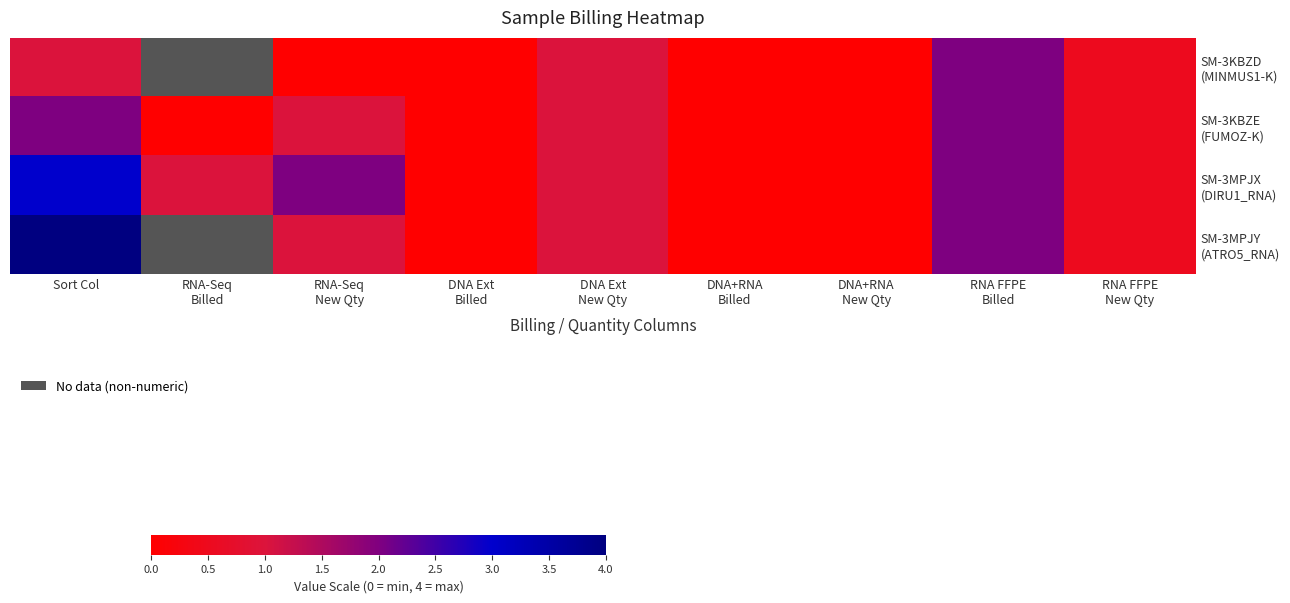

What is the difference between the second highest and second lowest values in the SM-3KBZD (MINMUS1-K) series?

1.0